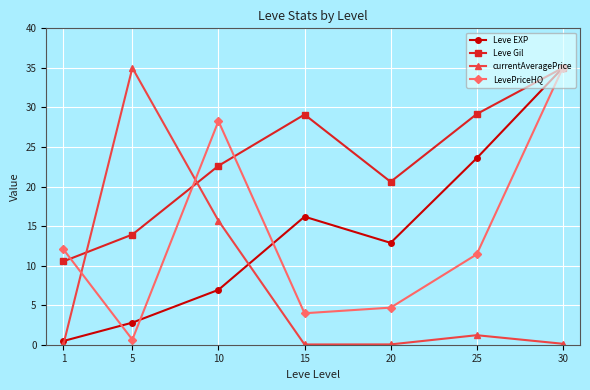

At which category is the sum across all series the highest?

30